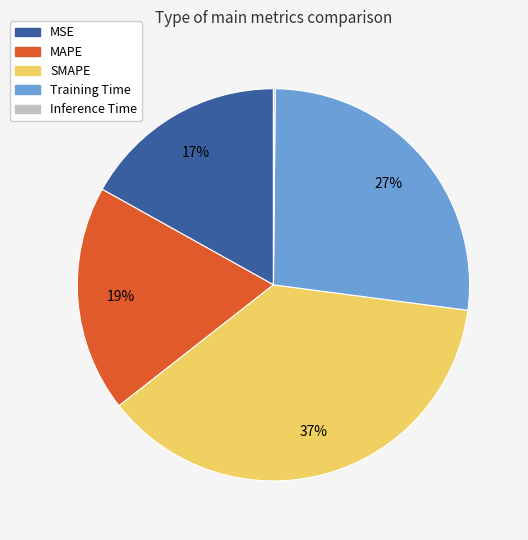

What percentage is the Training Time slice, to the nearest percent?

27%